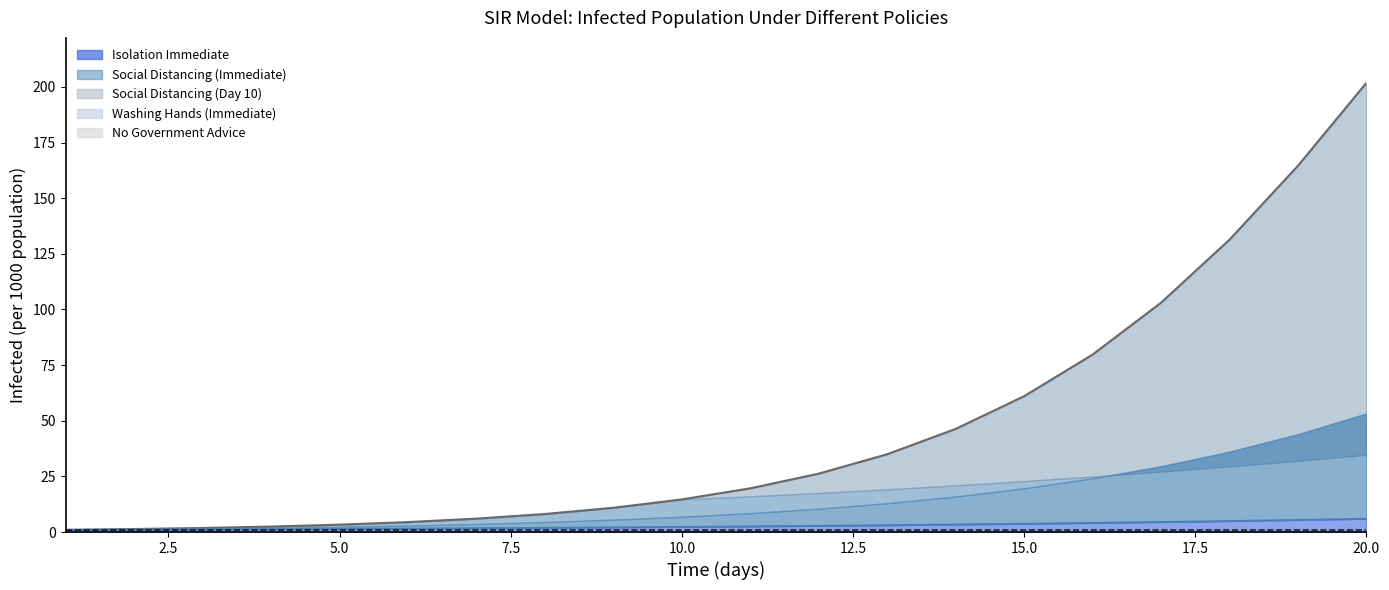

Which series has the largest range (max minus min)?

No Government Advice - Infected